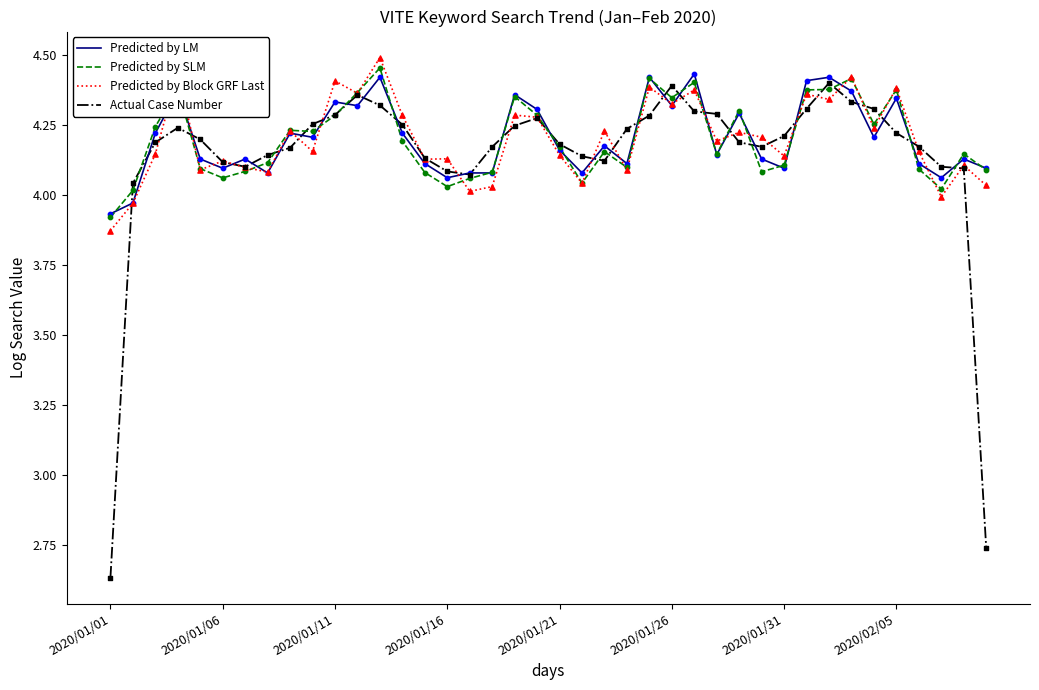

What are all the series names shown in the legend?

Predicted by LM, Predicted by SLM, Predicted by Block GRF Last, Actual Case Number